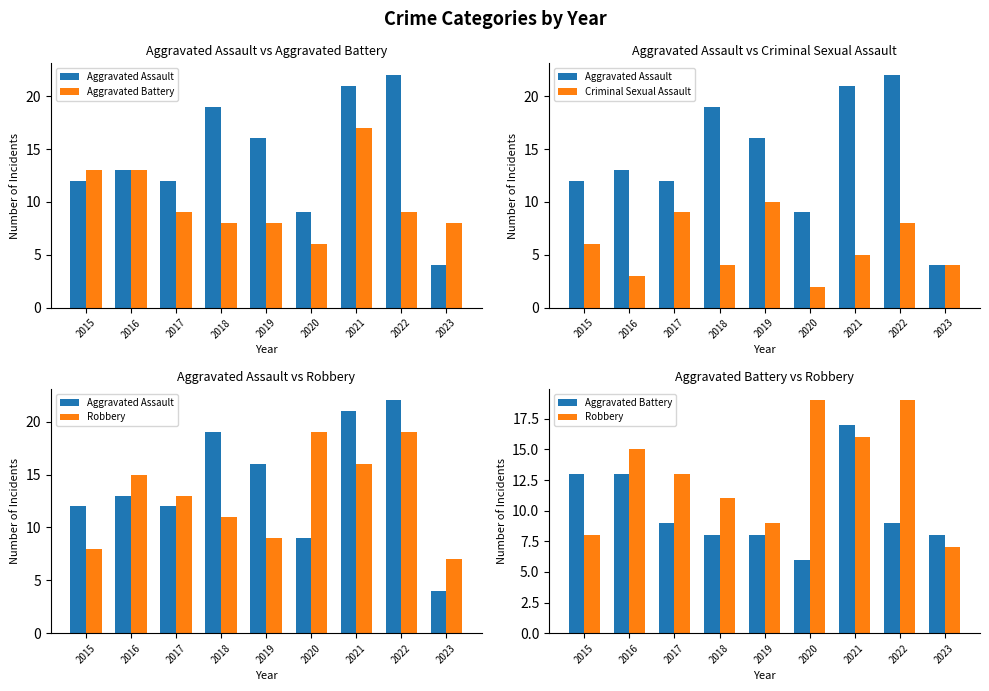

What is the approximate value of Aggravated Assault at 2021, to the nearest 5?

20